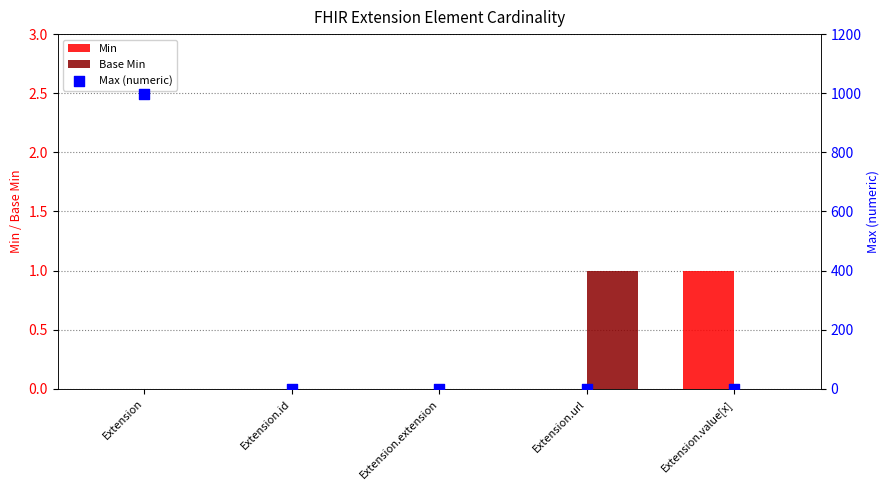

What is the total value across all series at Extension.url?

2